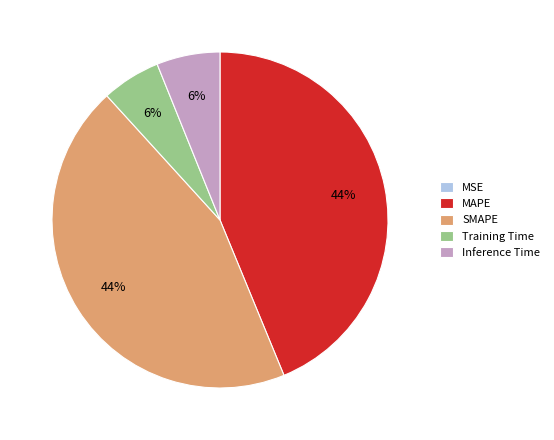

To the nearest percent, what is the difference between the largest and smallest slice percentages?

44%